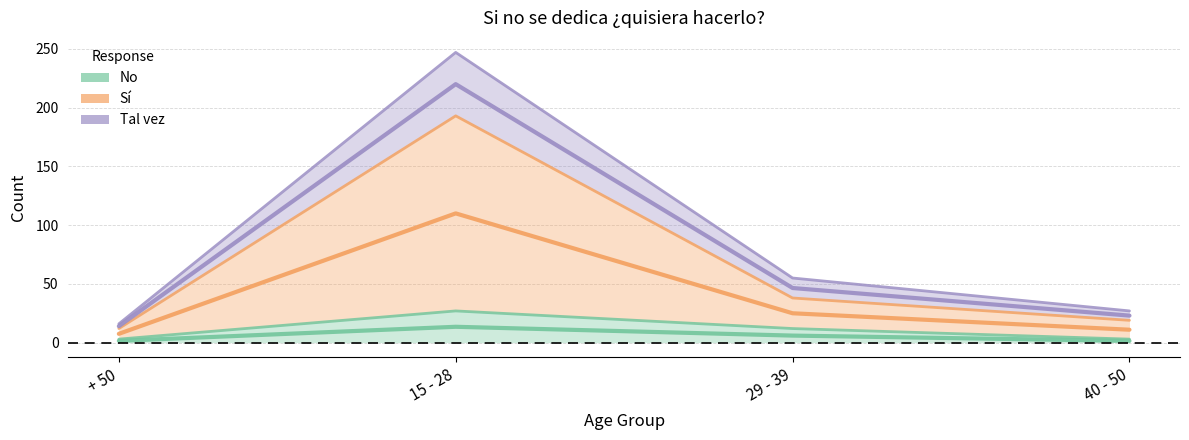

What are all the series names shown in the legend?

No, Sí, Tal vez